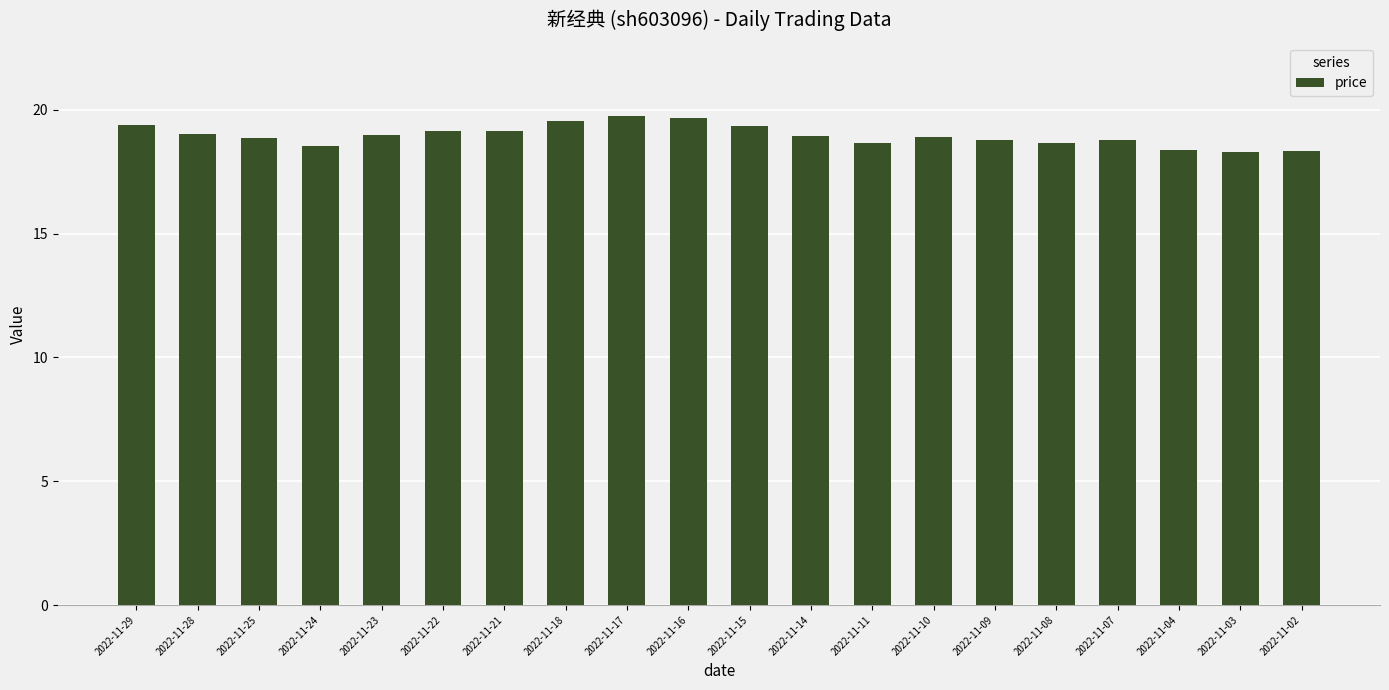

What is the change in value from 2022-11-11 to 2022-11-03?

-0.4